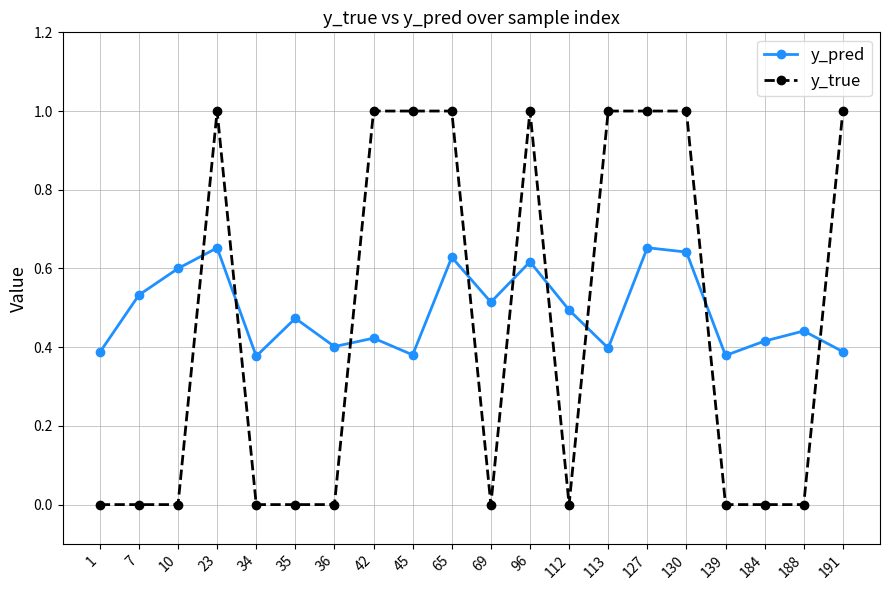

What is the approximate value of y_true at 45?

1.0